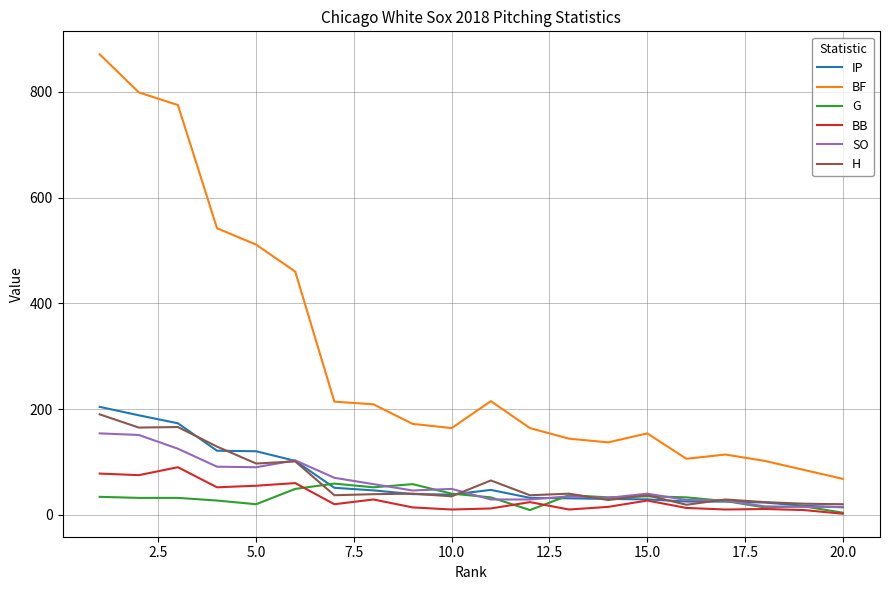

Which series has the widest spread of values?

BF